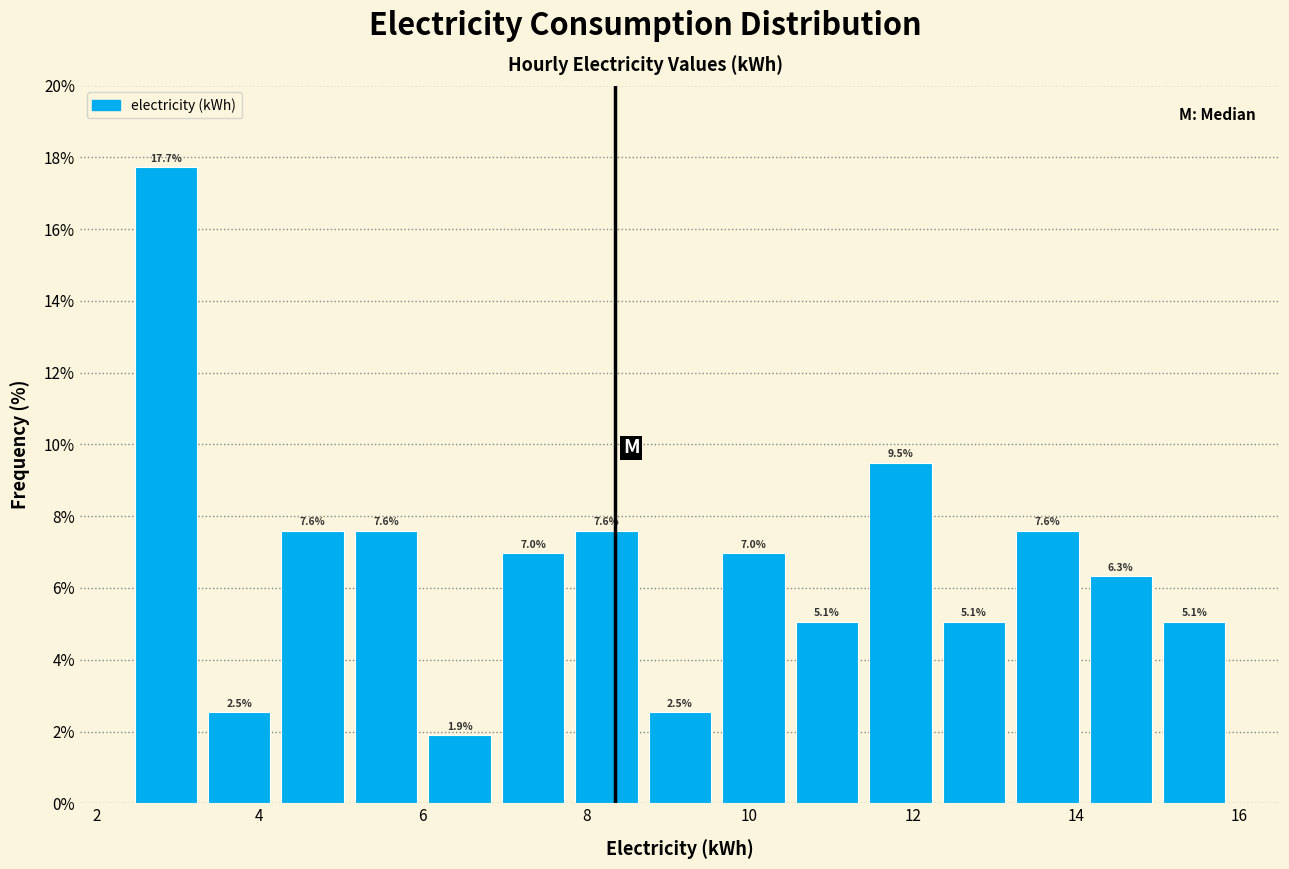

Which range on the x-axis has the tallest bar?

2.4 to 3.4